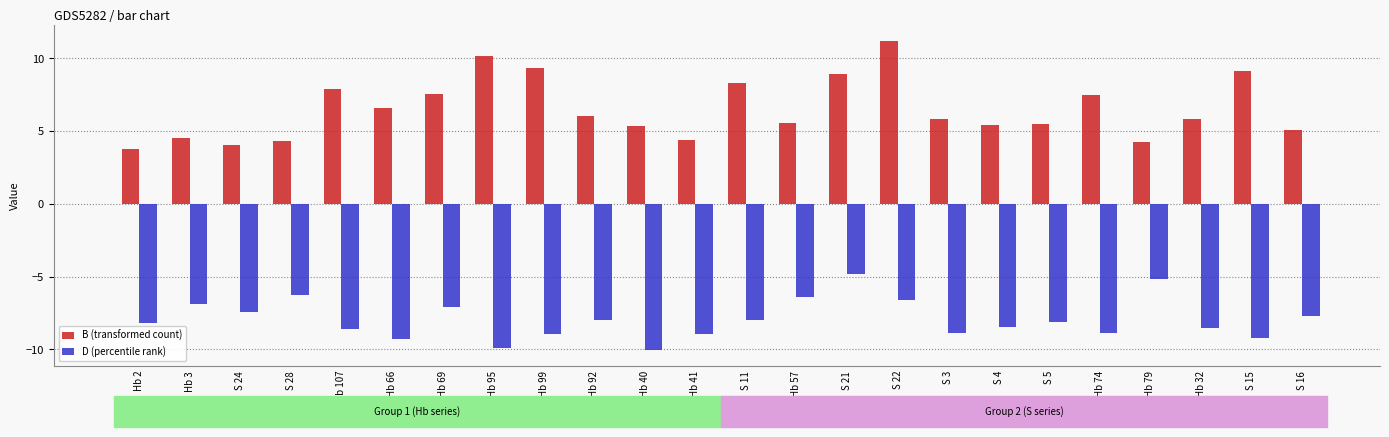

What is the average value of the D (percentile rank) series?

-7.9